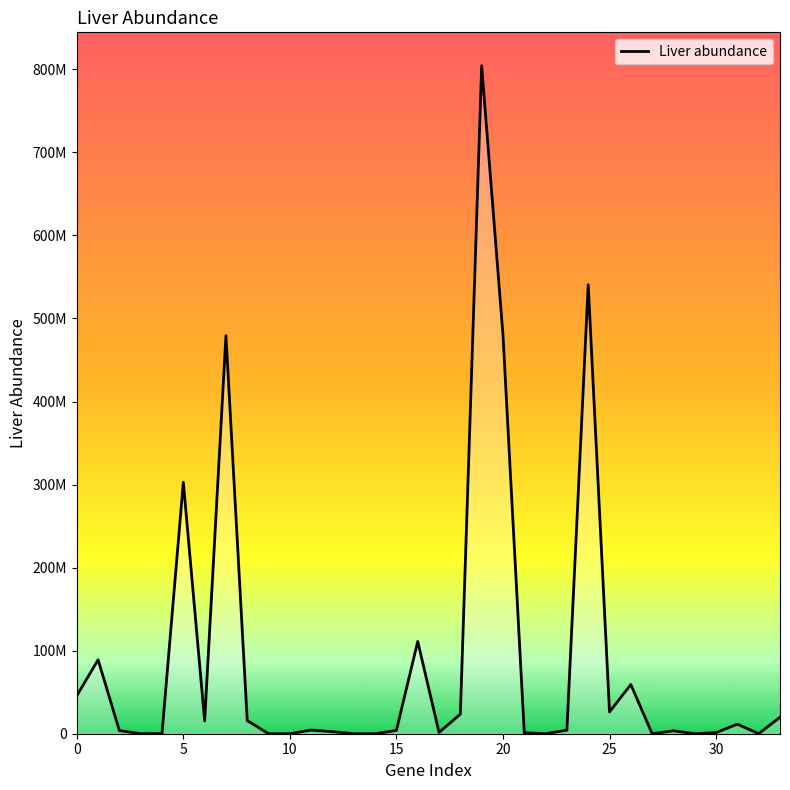

Does the chart display data point markers on the line(s)?

No